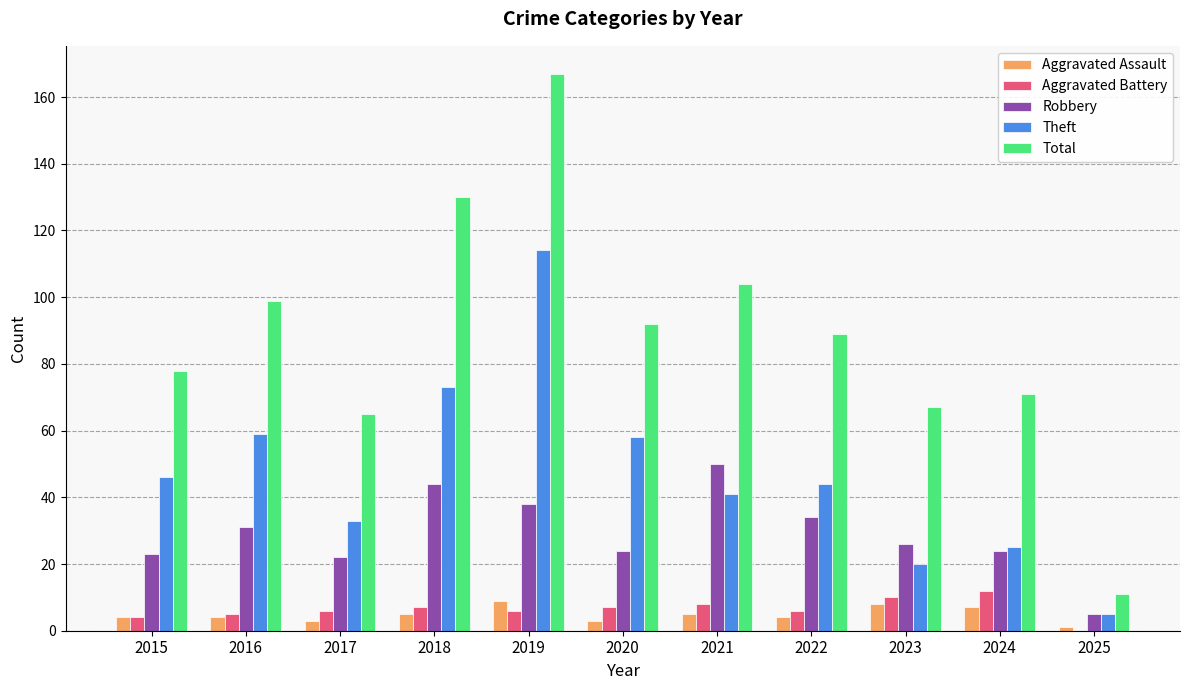

What is the sum of the Aggravated Assault values at 2019 and 2023?

17